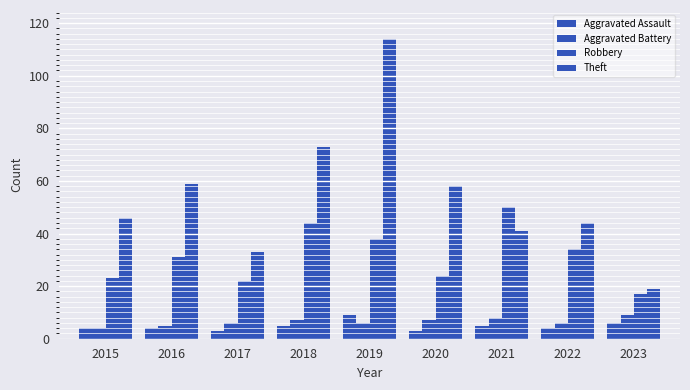

Which series has the largest total across all categories?

Theft